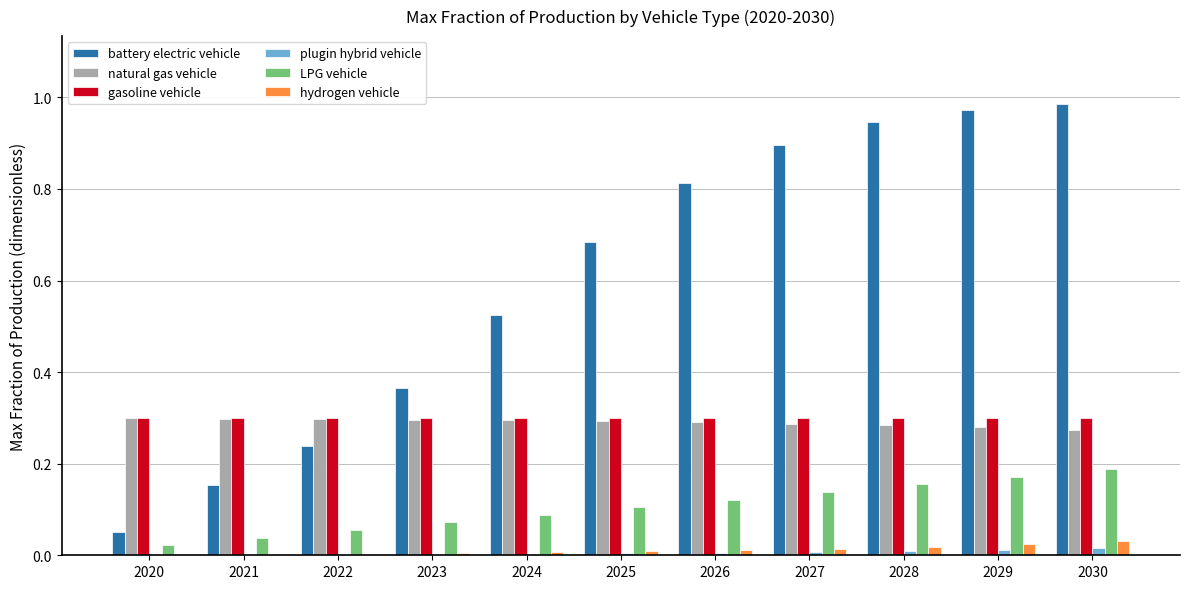

What is the sum of all gasoline vehicle values?

3.3